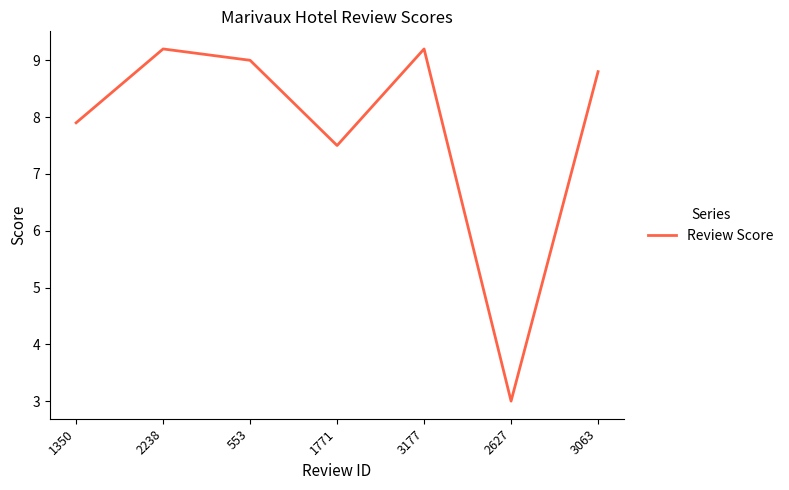

What is the maximum value shown in the chart?

9.2